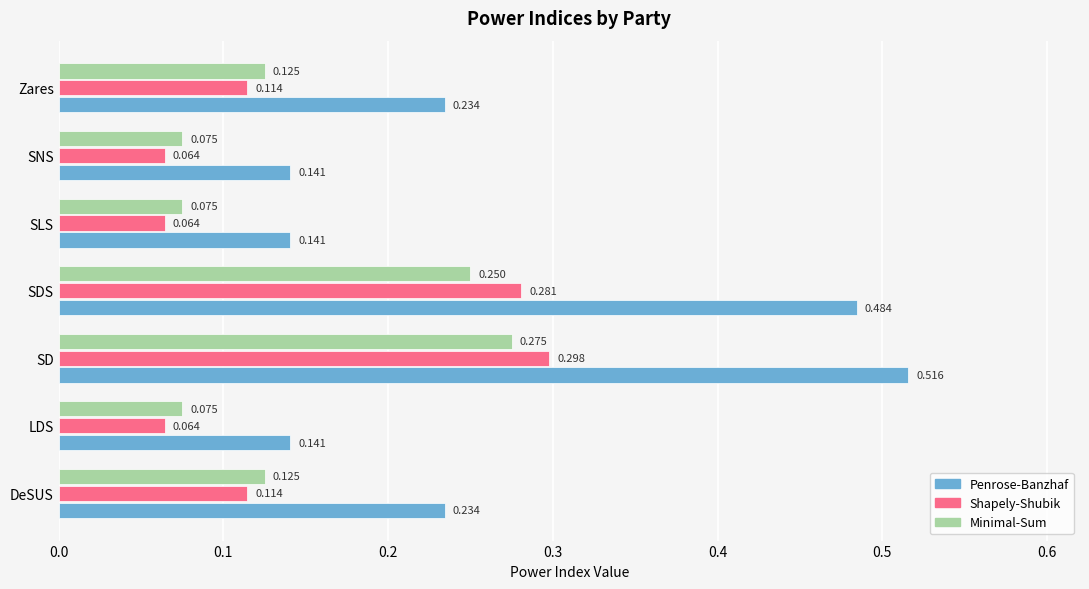

List the series in order of their peak value, lowest first.

Minimal-Sum, Shapely-Shubik, Penrose-Banzhaf